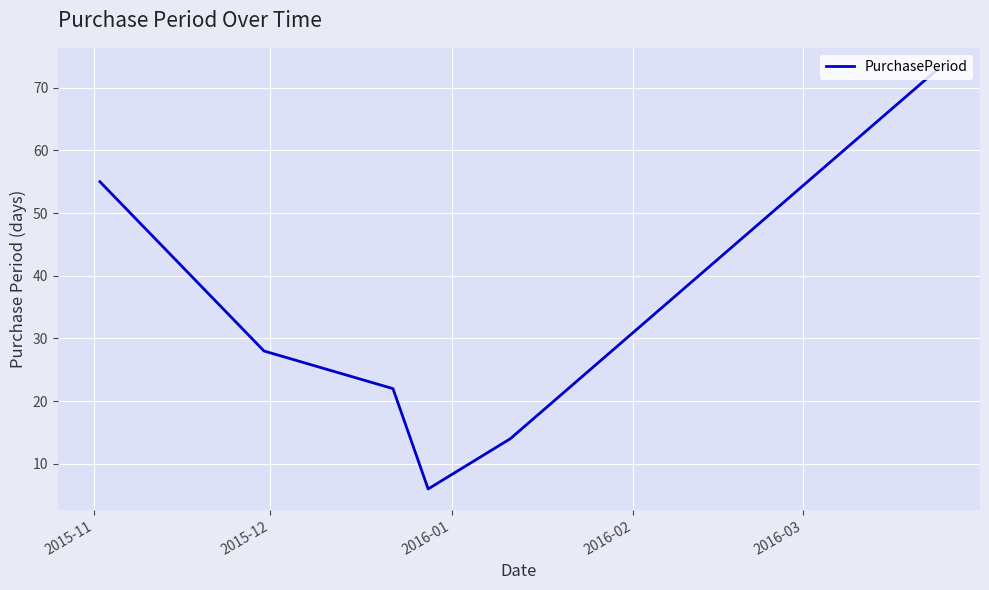

What is the difference between the maximum and minimum values?

67